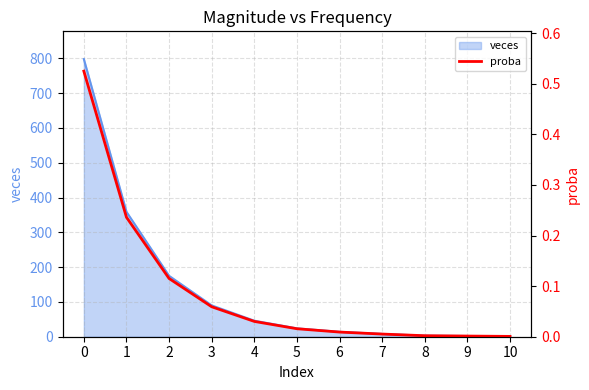

Reading left to right, list all the values displayed in this chart.

0=0.5	1=0.2	2=0.1	3=0.1	4=0.0	5=0.0	6=0.0	7=0.0	8=0.0	9=0.0	10=0.0